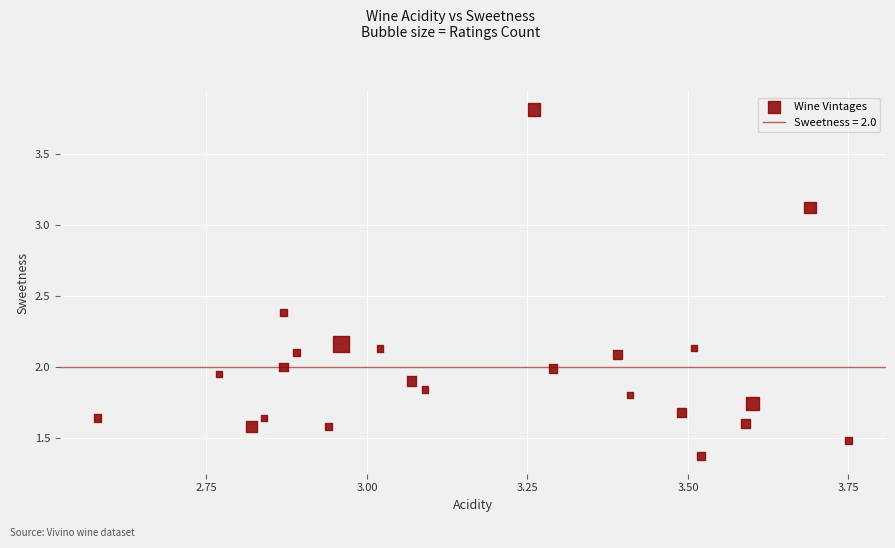

What is the range of X values (max minus min)?

1.2